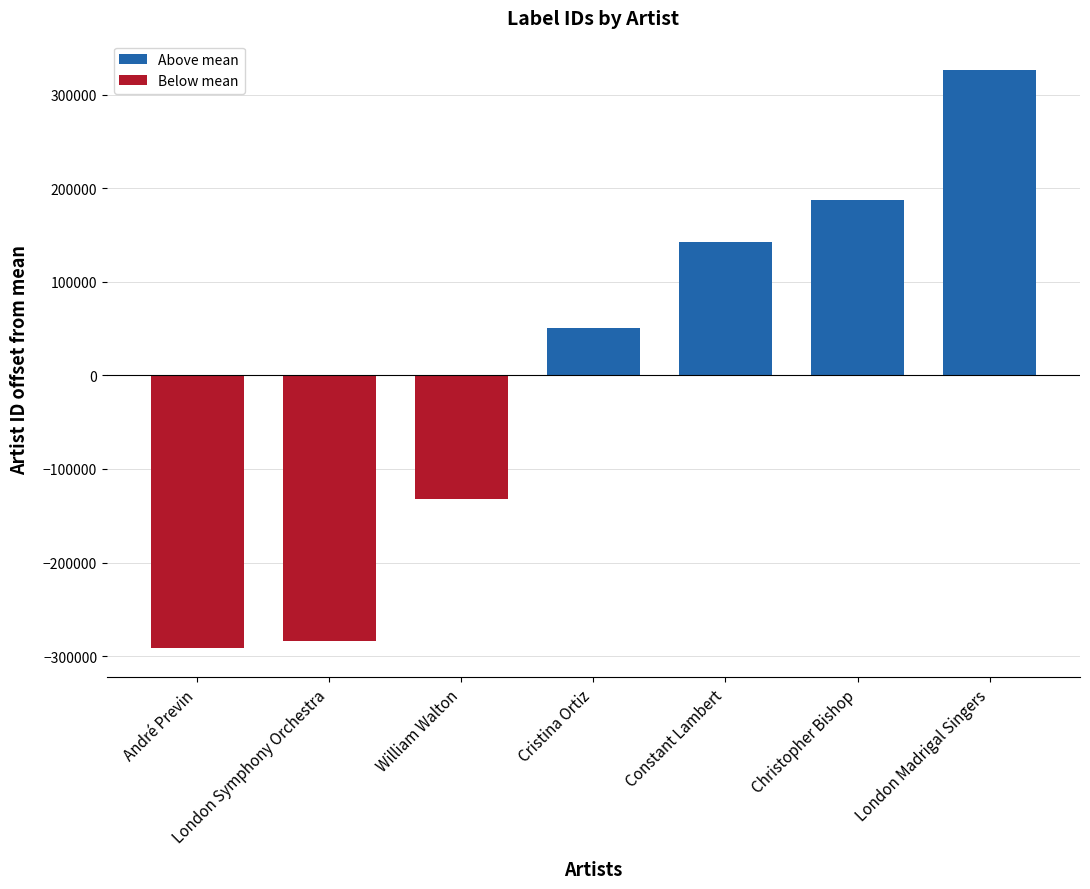

Reading right to left, transcribe all the data shown in this chart.

326776.9	187801.9	142730.9	50719.9	-132300.1	-283970.1	-291759.1